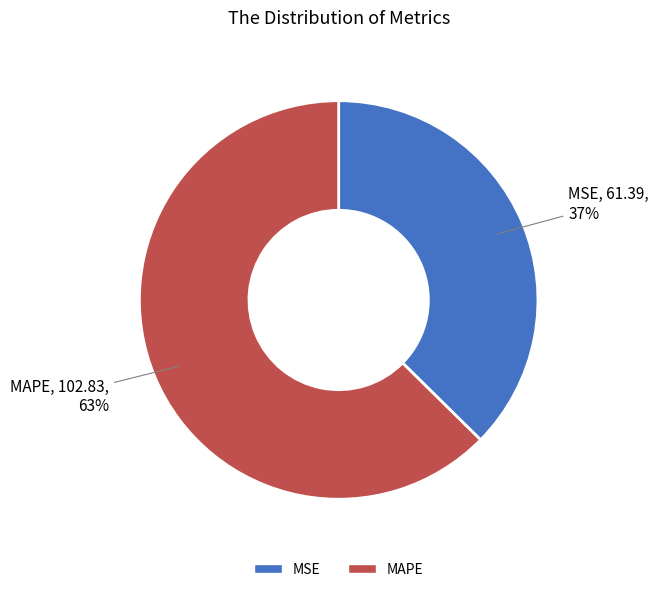

Which has a higher value, MAPE or MSE?

MAPE